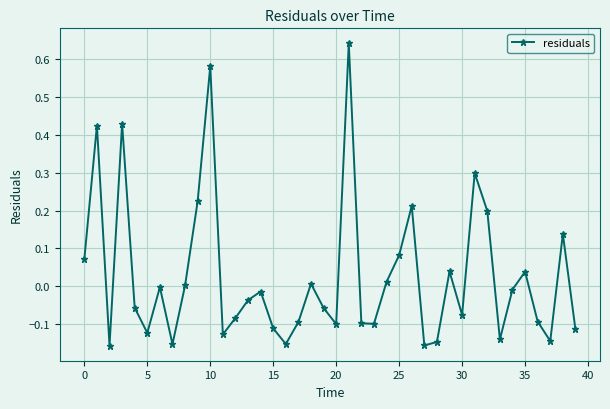

What is the difference between the maximum and minimum values?

0.8